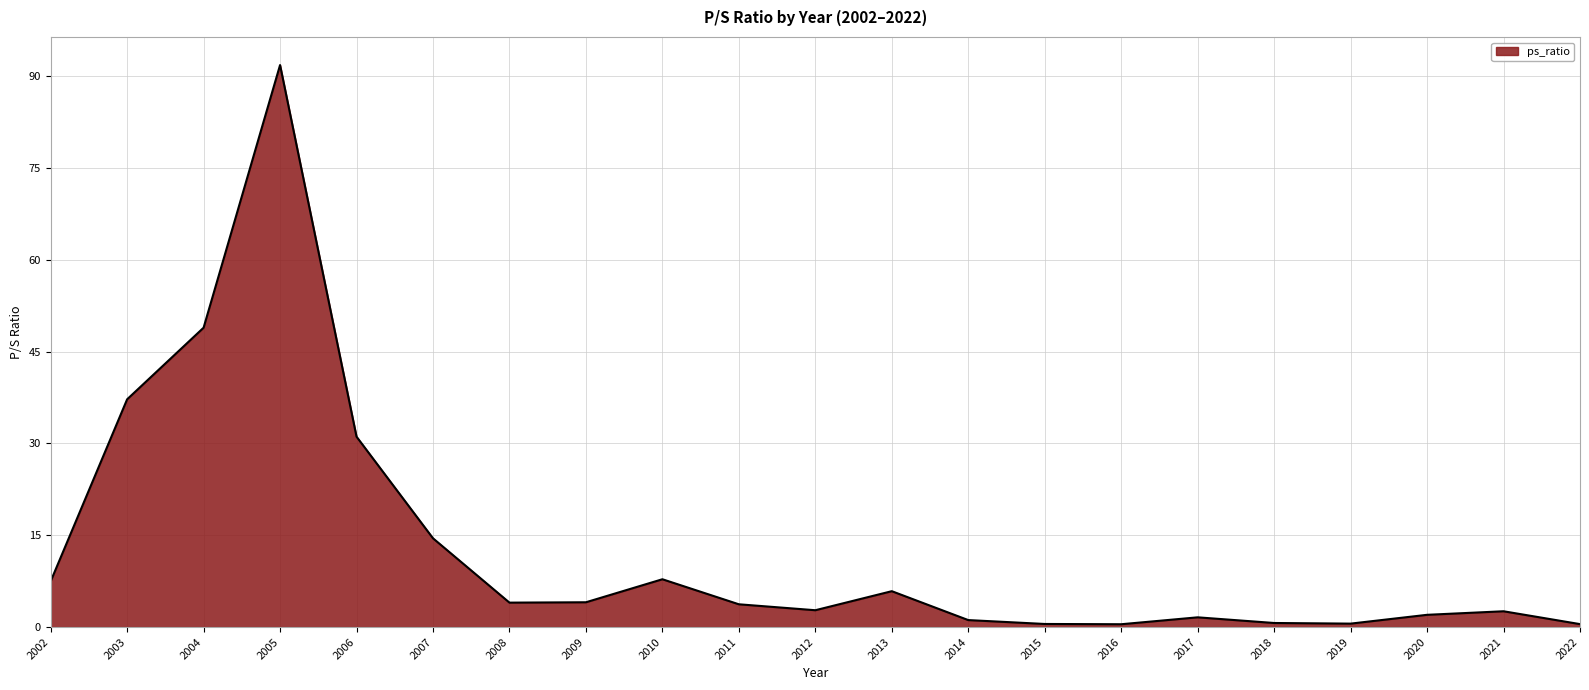

What is the maximum value shown in the chart?

91.8